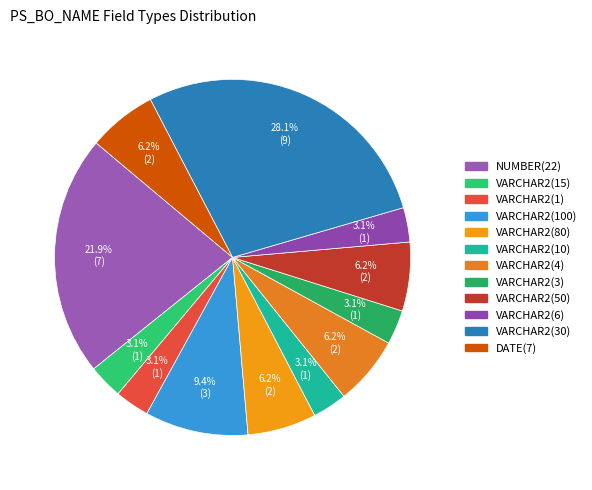

To the nearest percent, what is the difference between the VARCHAR2(4) and VARCHAR2(10) slice percentages?

3%